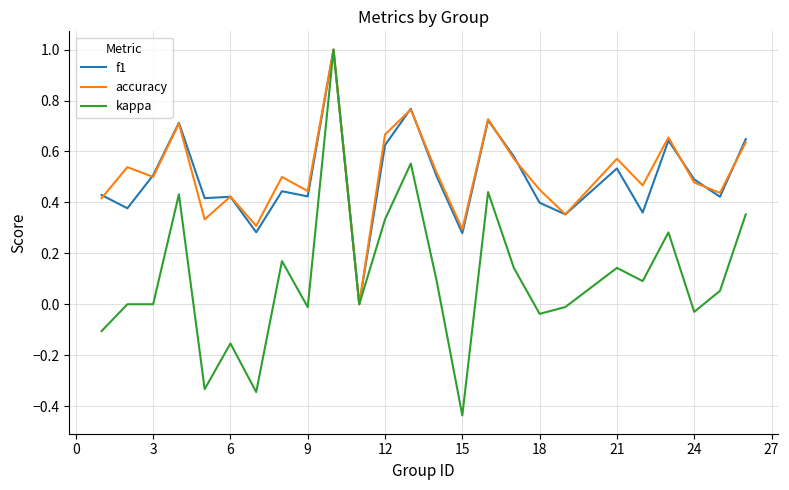

What is the greatest value displayed?

1.0